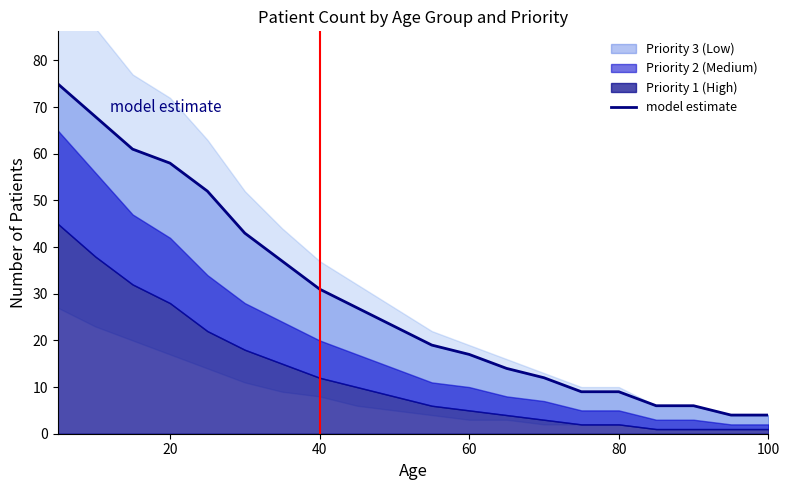

What is the minimum value shown in the chart?

4